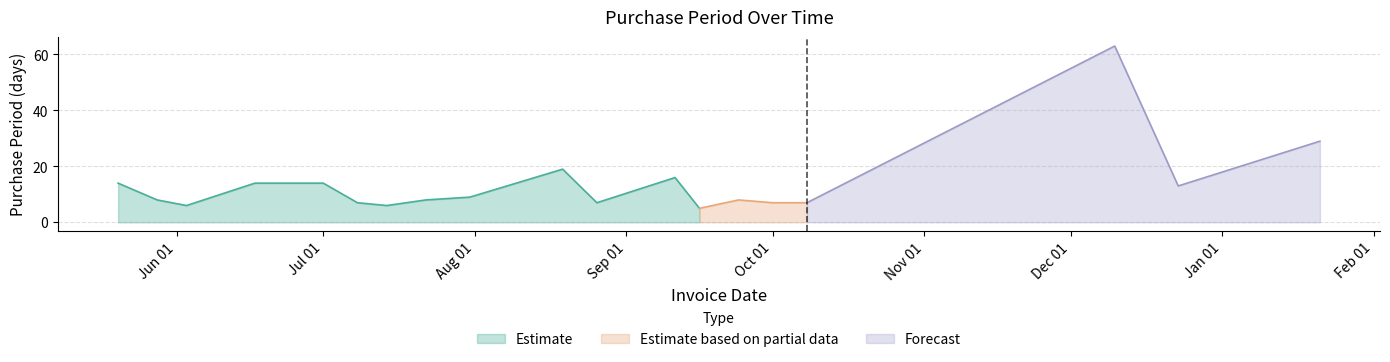

The chart shows a value of 22 at 2015-09-11. True or false?

False